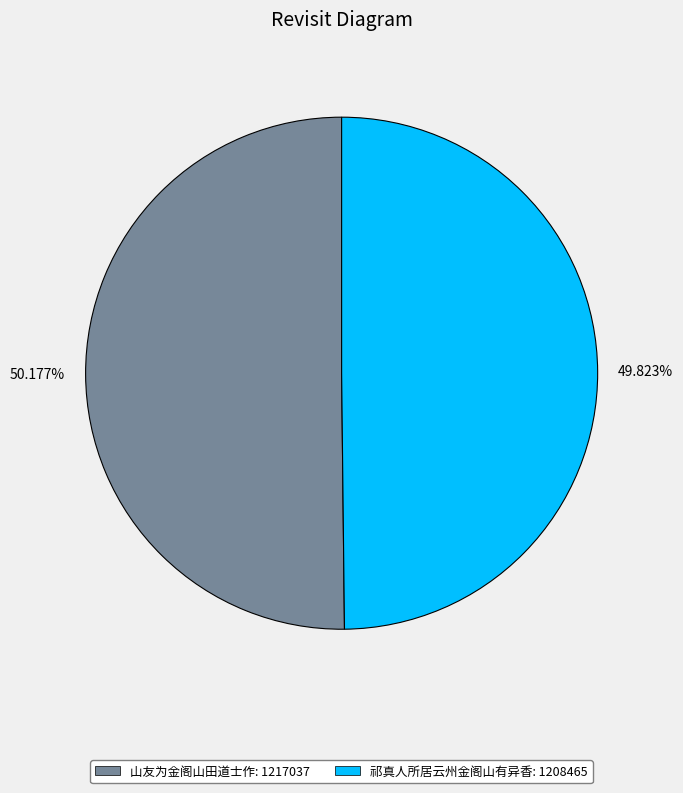

To the nearest percent, what percentage of the pie is 山友为金阁山田道士作?

50%